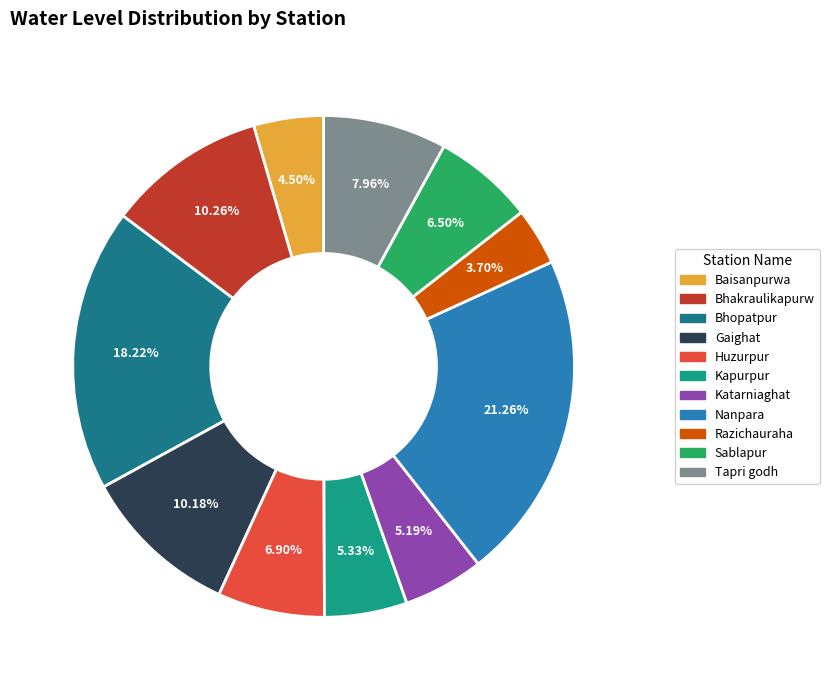

What percentage do Gaighat and Bhakraulikapurw together represent?

20.4%